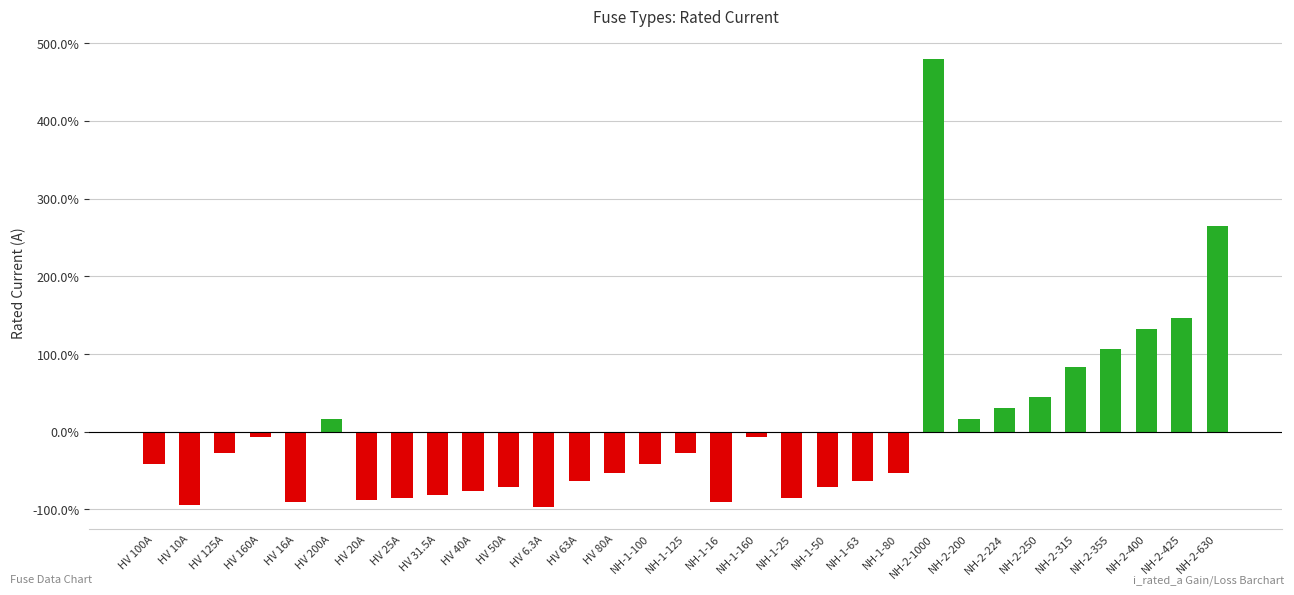

The chart shows a value of -63.5 at HV 63A. True or false?

True